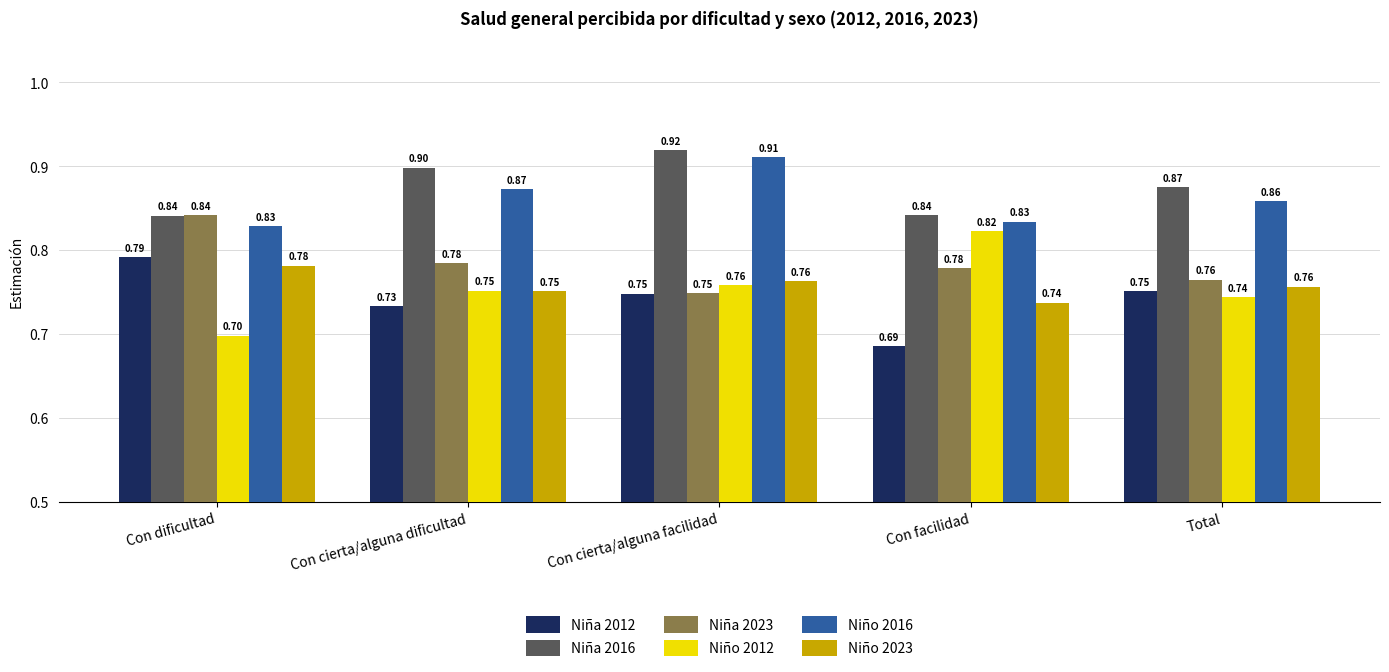

What is the total value across all series at Con cierta/alguna dificultad?

4.8